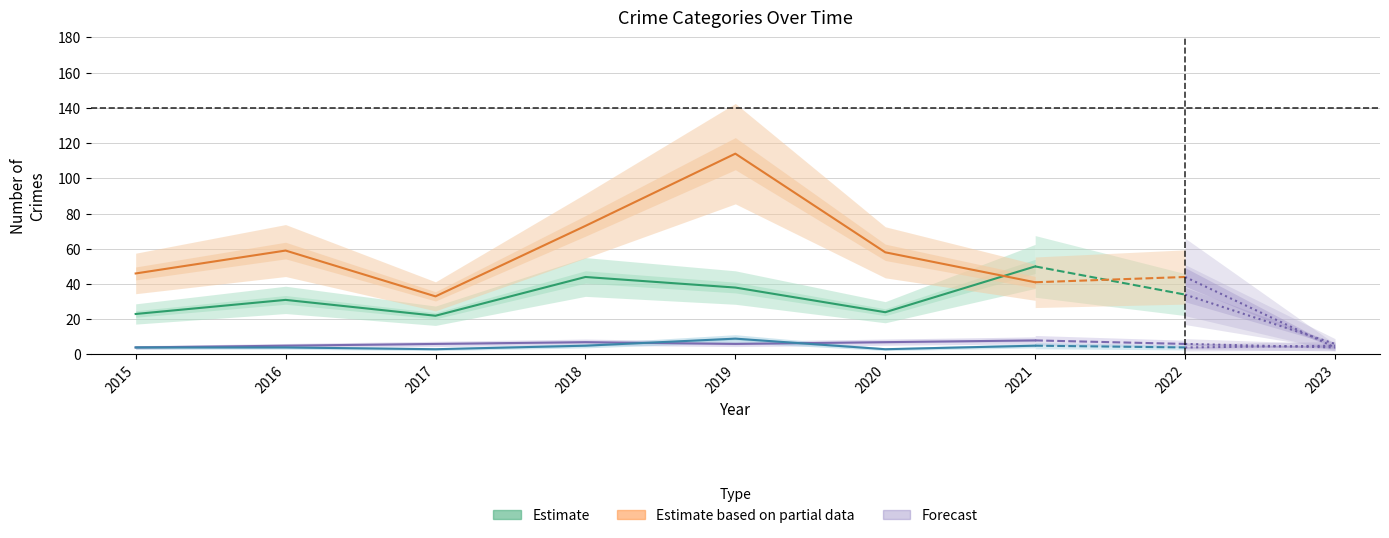

Which series has the widest spread of values?

Theft